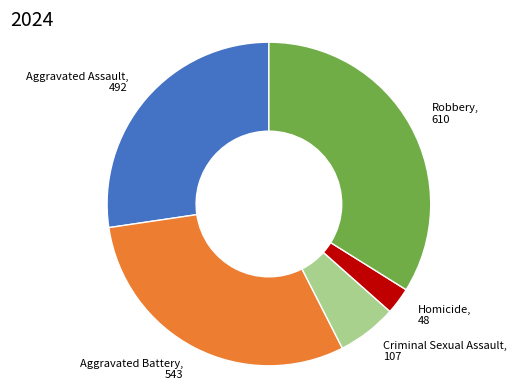

True or false: Criminal Sexual Assault, 107 accounts for 6% of the total.

True